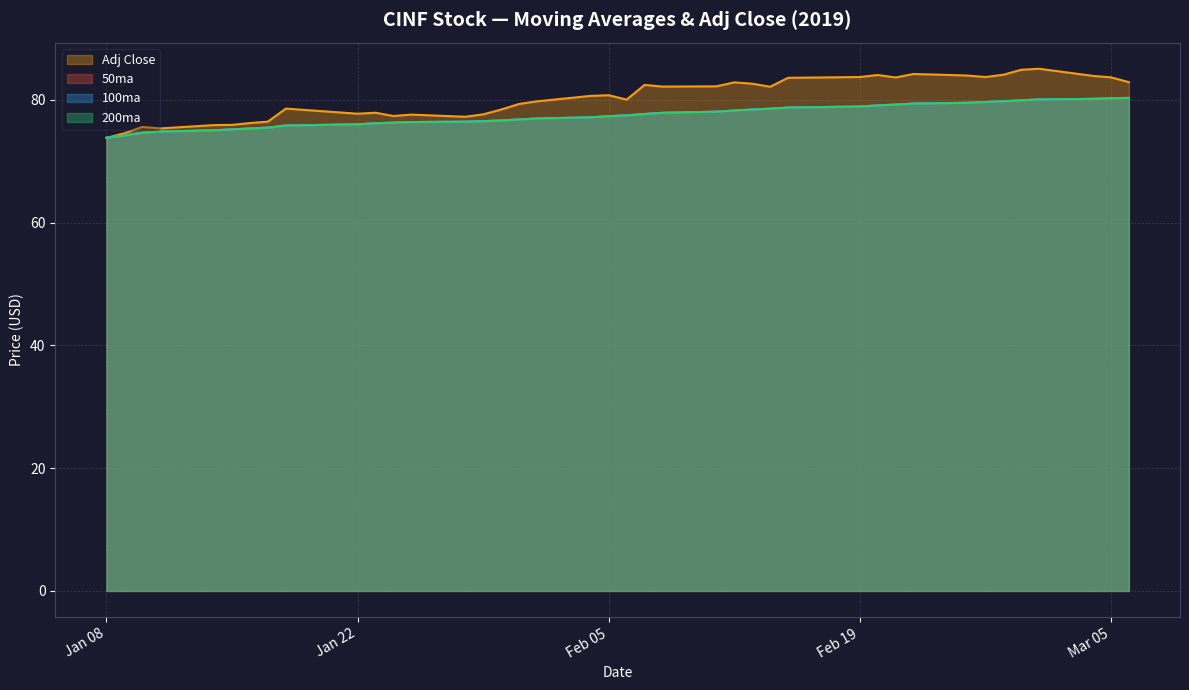

True or false: 50ma and adj_close intersect in this chart.

False